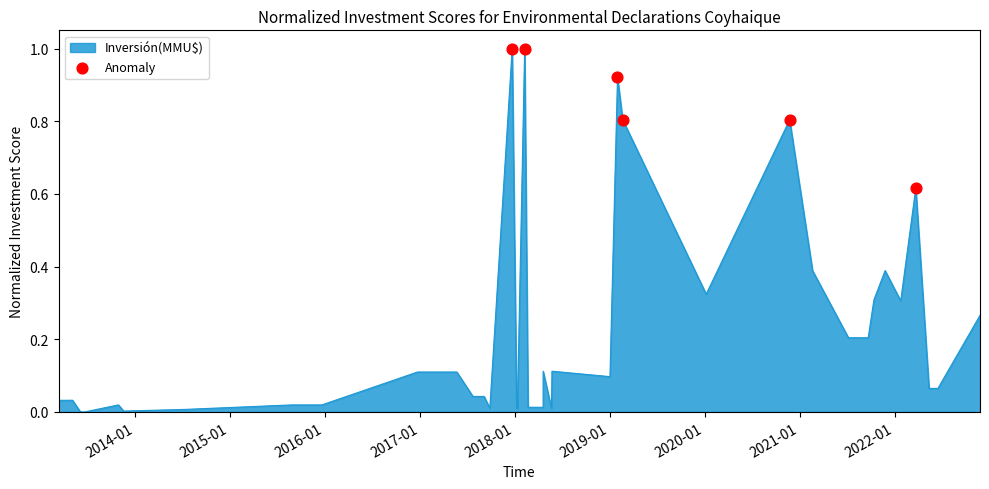

Which has a higher value, 2018-01 or 2014-01?

2014-01